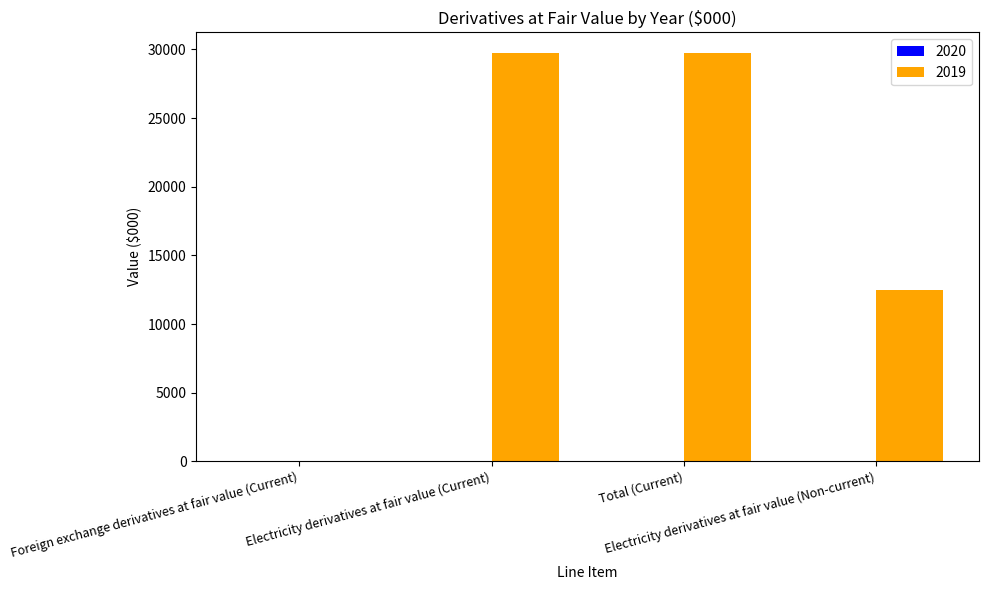

What is the label of the 3rd bar from the right?

Electricity derivatives at fair value (Current)